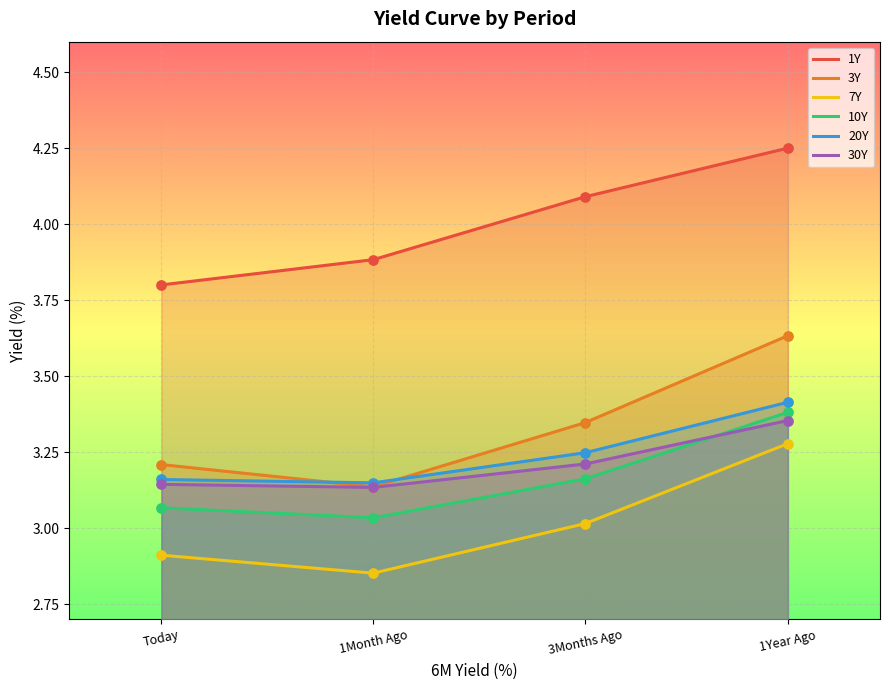

Which series has the largest total across all categories?

1Y